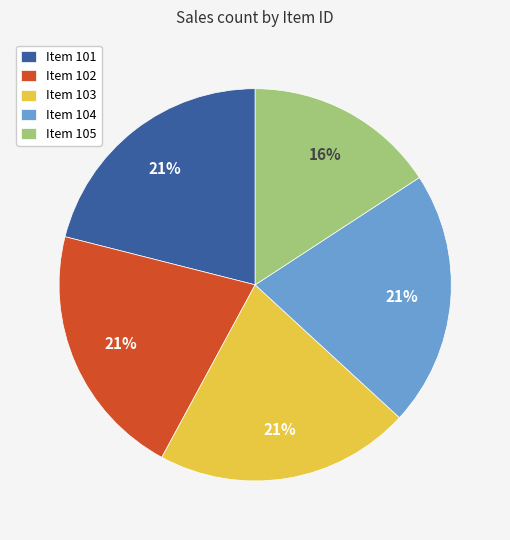

To the nearest percent, what portion does Item 104 represent?

21%